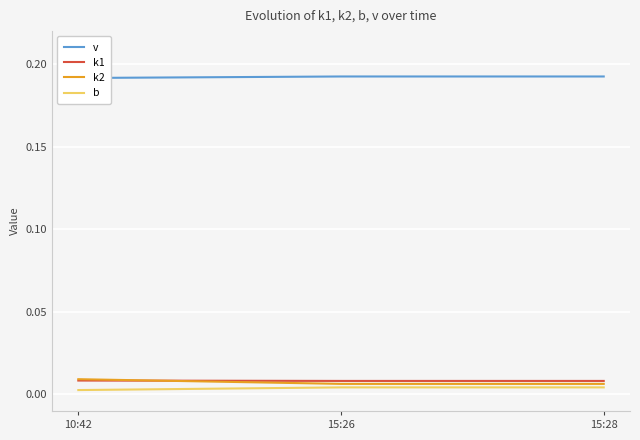

What is the spread (max minus min) of values at 15:28?

0.2